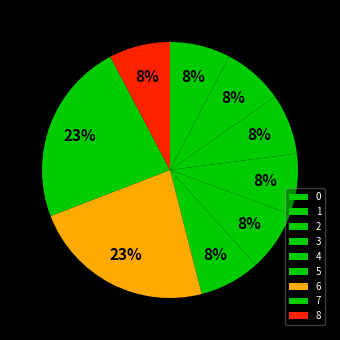

The 8 slice represents 2% of the pie. True or false?

False